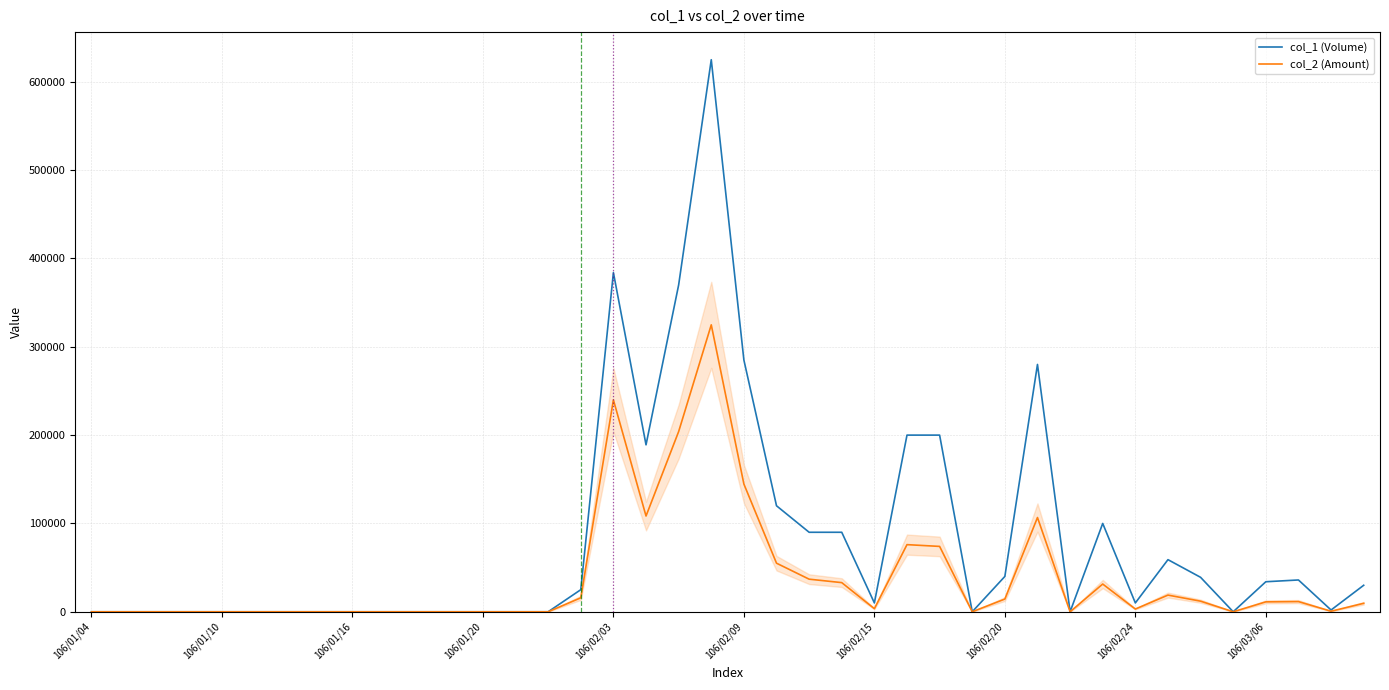

Does the chart have visible grid lines?

Yes